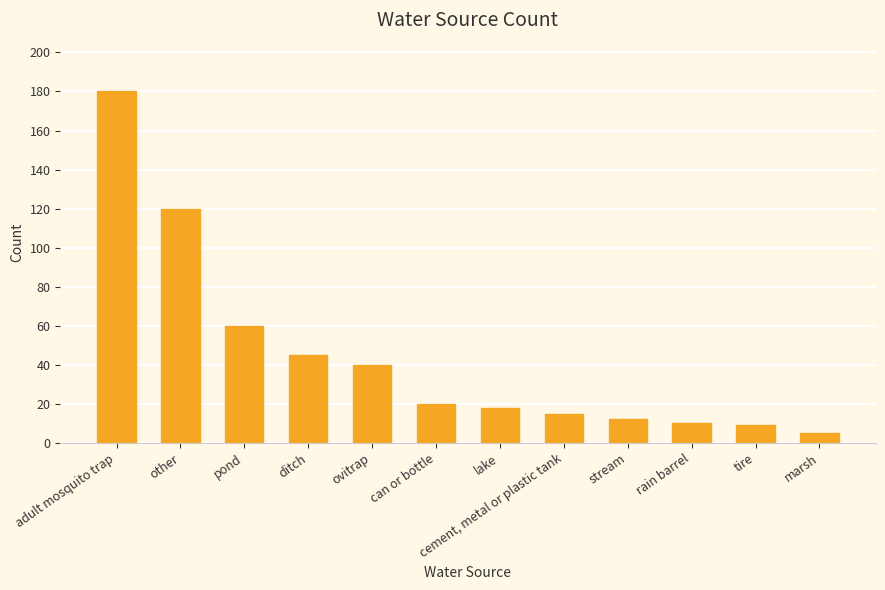

Rank the categories by value from lowest to highest.

marsh, tire, rain barrel, stream, cement, metal or plastic tank, lake, can or bottle, ovitrap, ditch, pond, other, adult mosquito trap